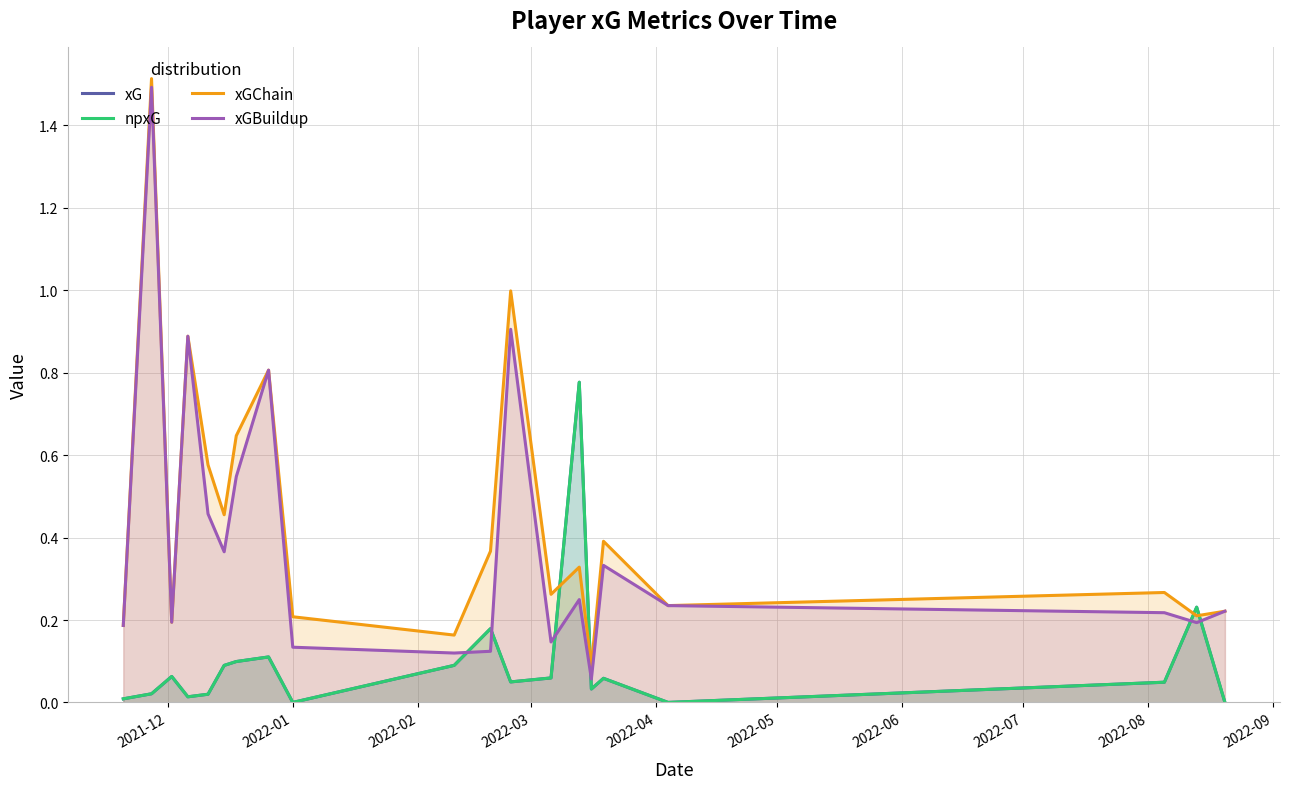

Rank the series by their maximum value, from highest to lowest.

xGChain, xGBuildup, xG, npxG